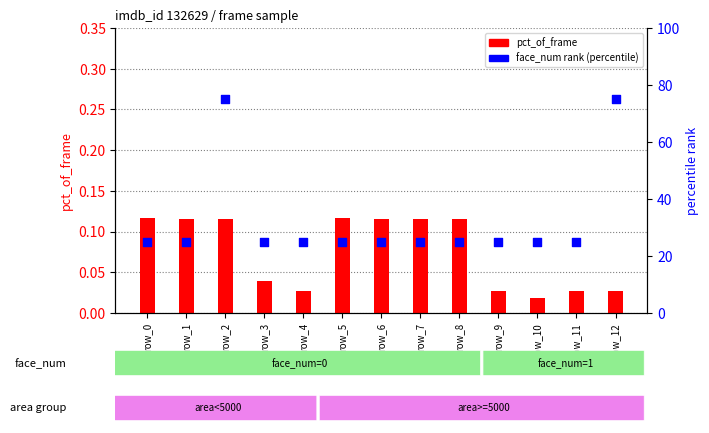

At which category is the sum across all series the highest?

row_2